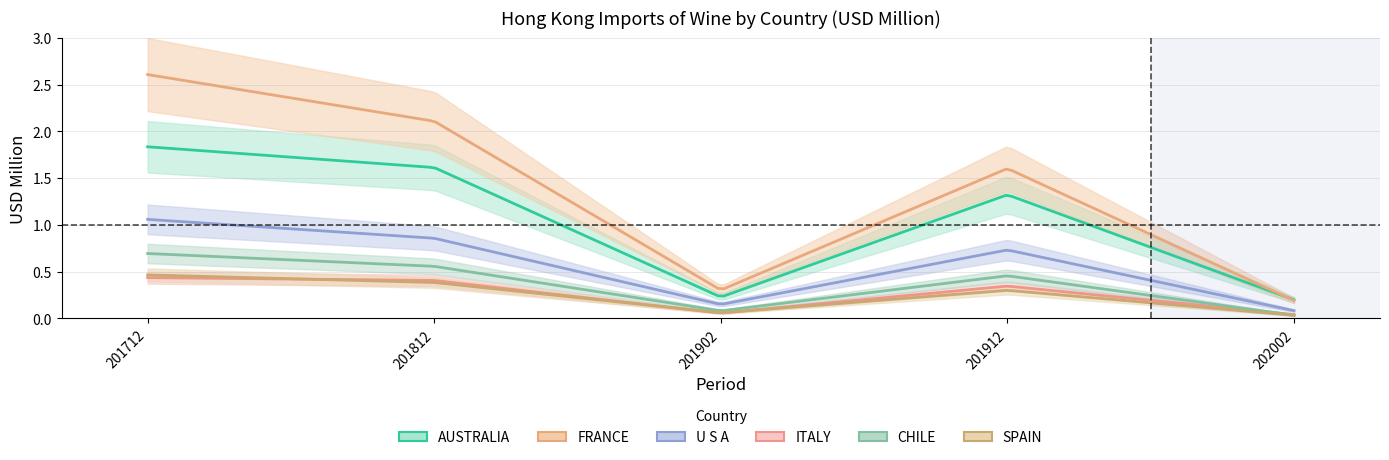

Reading right to left, what are all the values shown in this chart?

AUSTRALIA: 202002=0.2	201912=1.3	201902=0.2	201812=1.6	201712=1.8
FRANCE: 202002=0.2	201912=1.6	201902=0.3	201812=2.1	201712=2.6
U S A: 202002=0.1	201912=0.7	201902=0.1	201812=0.9	201712=1.1
ITALY: 202002=0.0	201912=0.3	201902=0.1	201812=0.4	201712=0.4
CHILE: 202002=0.0	201912=0.5	201902=0.1	201812=0.6	201712=0.7
SPAIN: 202002=0.0	201912=0.3	201902=0.1	201812=0.4	201712=0.5